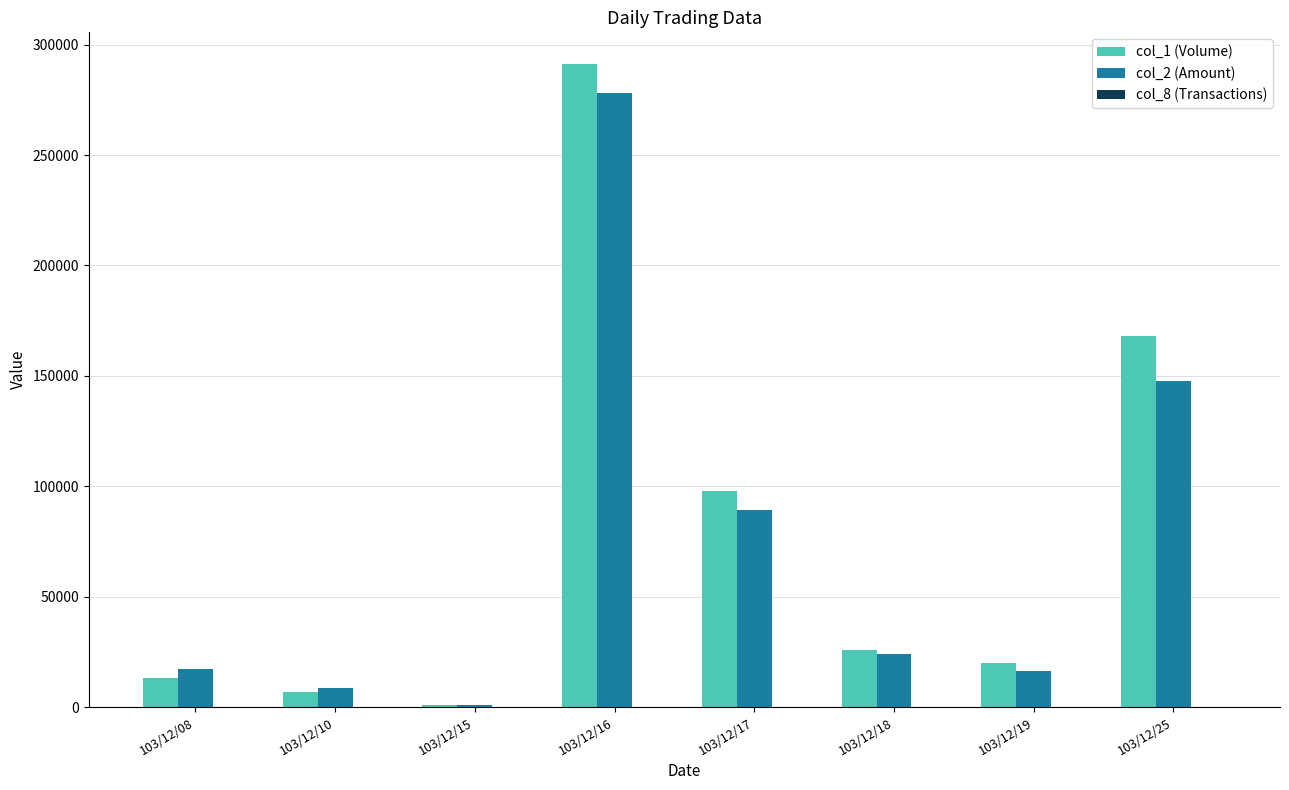

What is the sum of the col_1 (Volume) values at 103/12/17 and 103/12/25?

266000